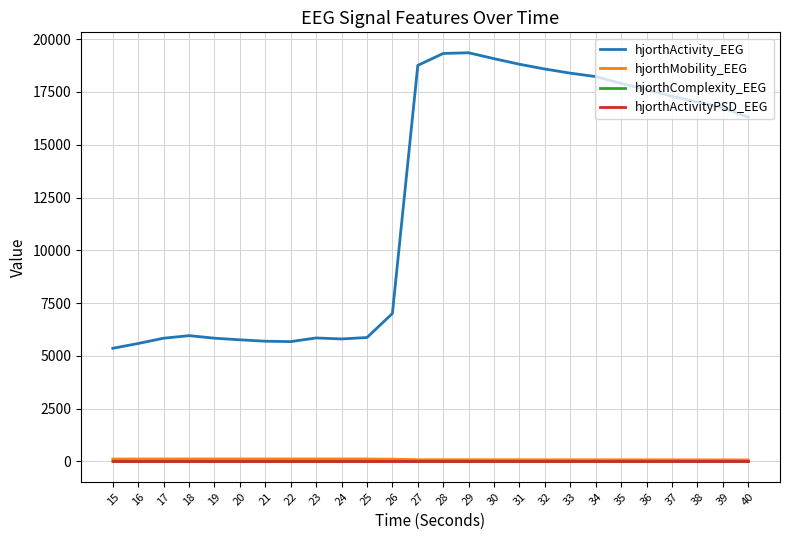

Does the chart display data point markers on the line(s)?

No